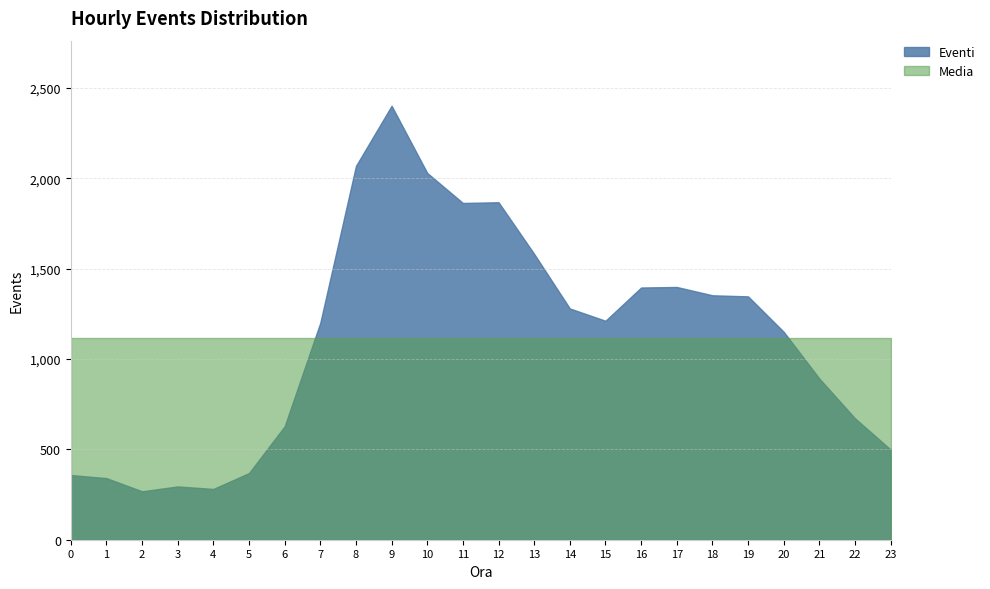

What is the minimum value shown in the chart?

268.0